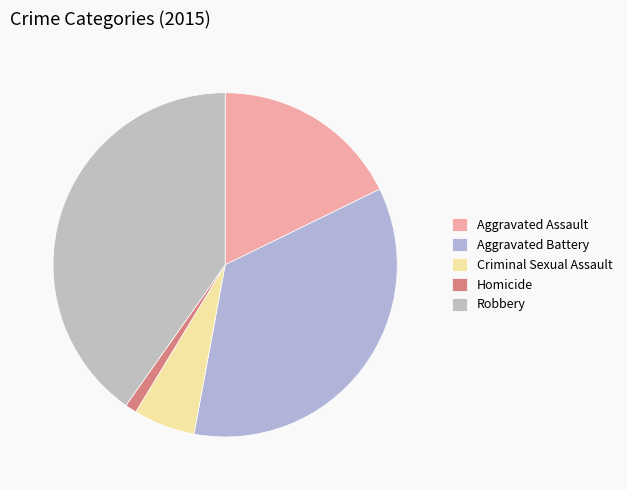

Between Homicide and Criminal Sexual Assault, which is larger?

Criminal Sexual Assault